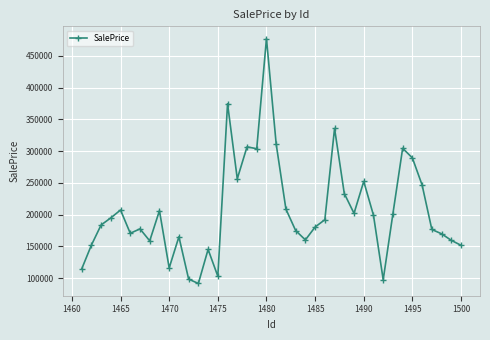

What is the value of the 25th point from the left?

180448.0